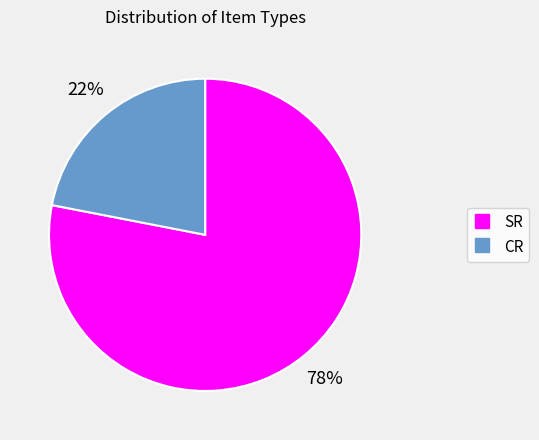

How many segments does this pie chart have?

2